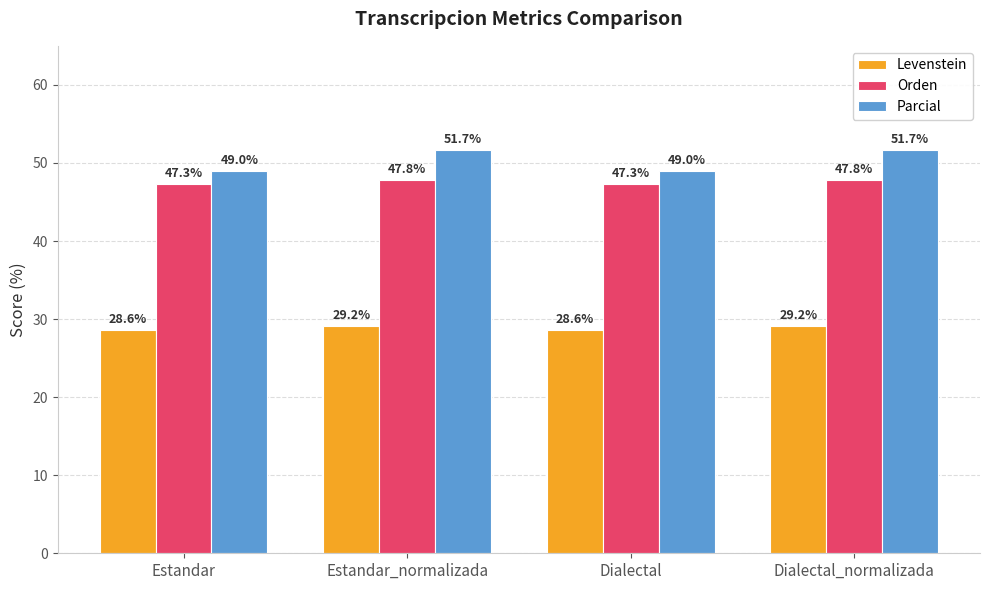

Are the bars grouped side by side (vs. stacked)?

Yes